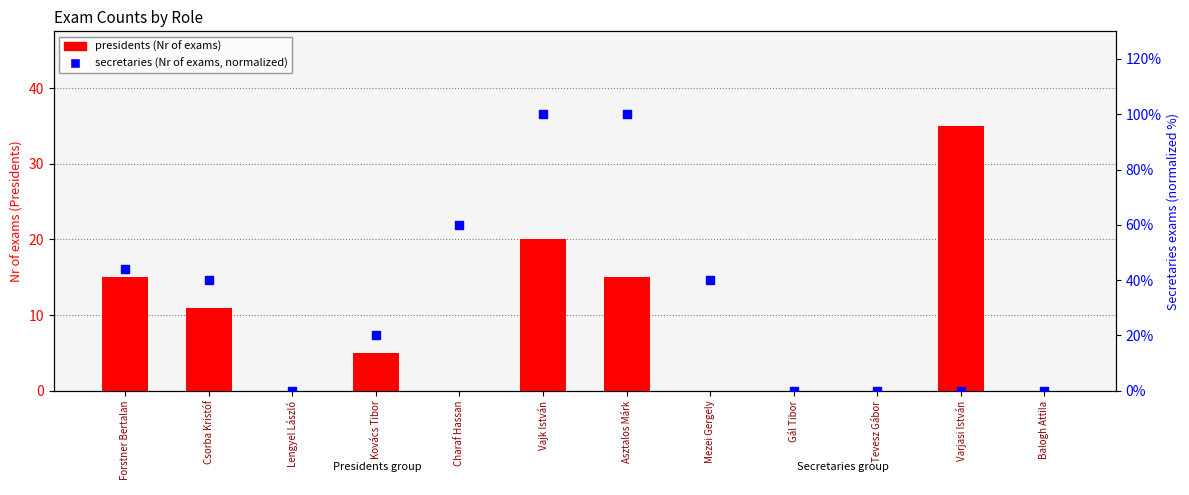

What is the total value across all series at Charaf Hassan?

60